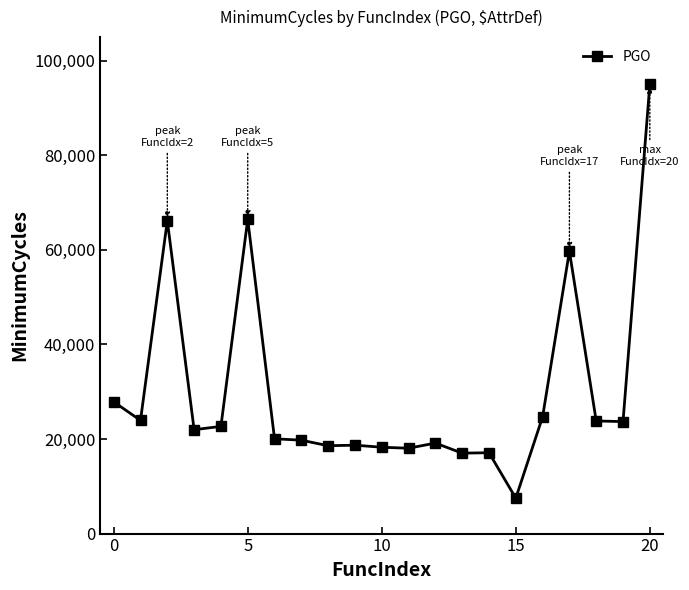

What is the smallest value displayed?

7486